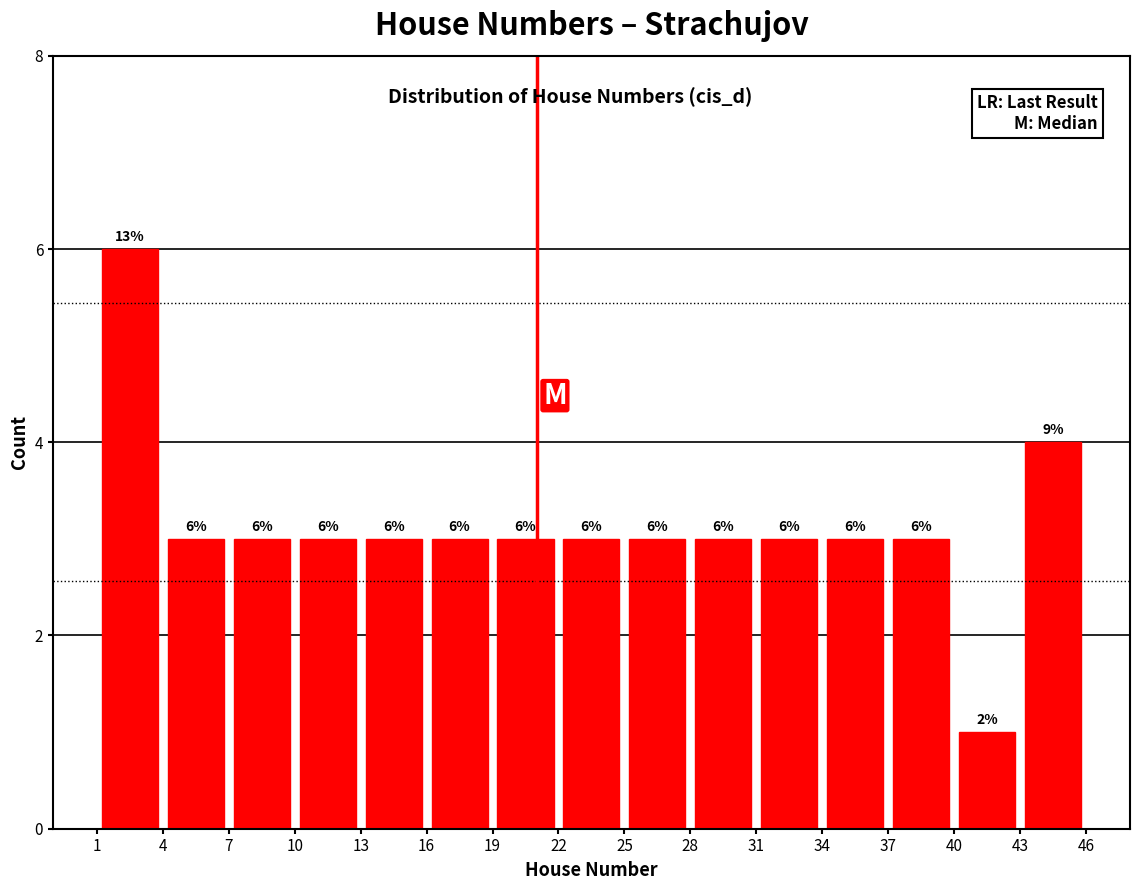

Over which range of the x-axis is the bar tallest?

1 to 4